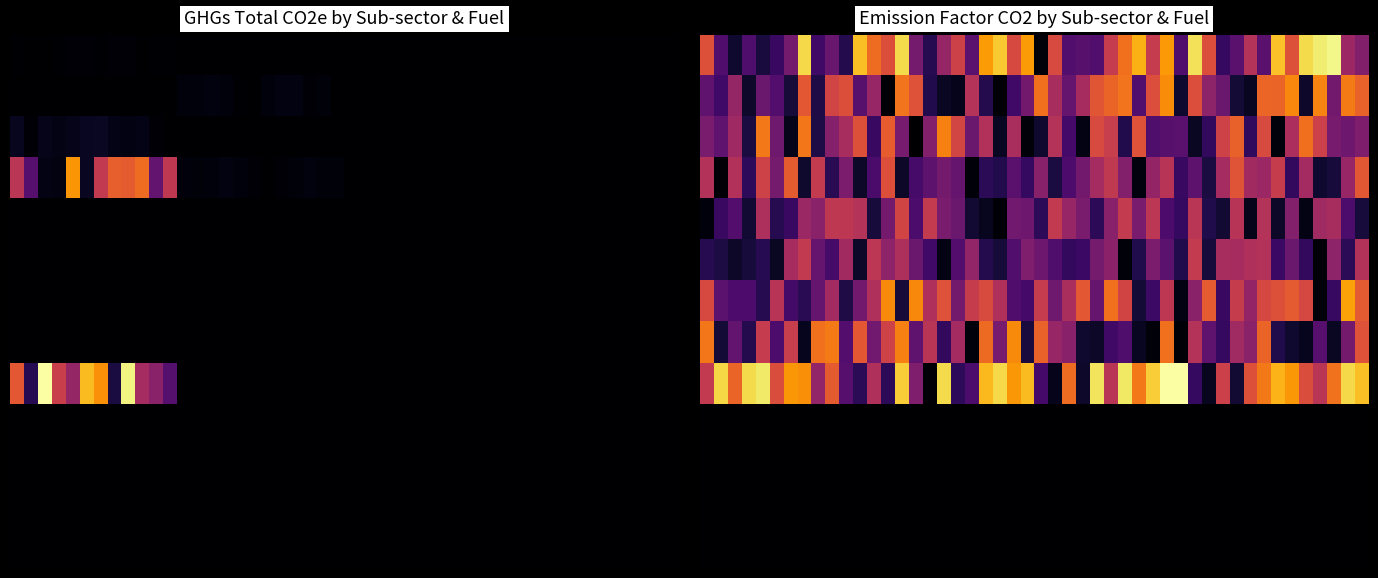

Is the value of Institutional Buildings at Coal (Bituminous or Black coal) greater than the value of Residential Buildings at Kerosene?

No